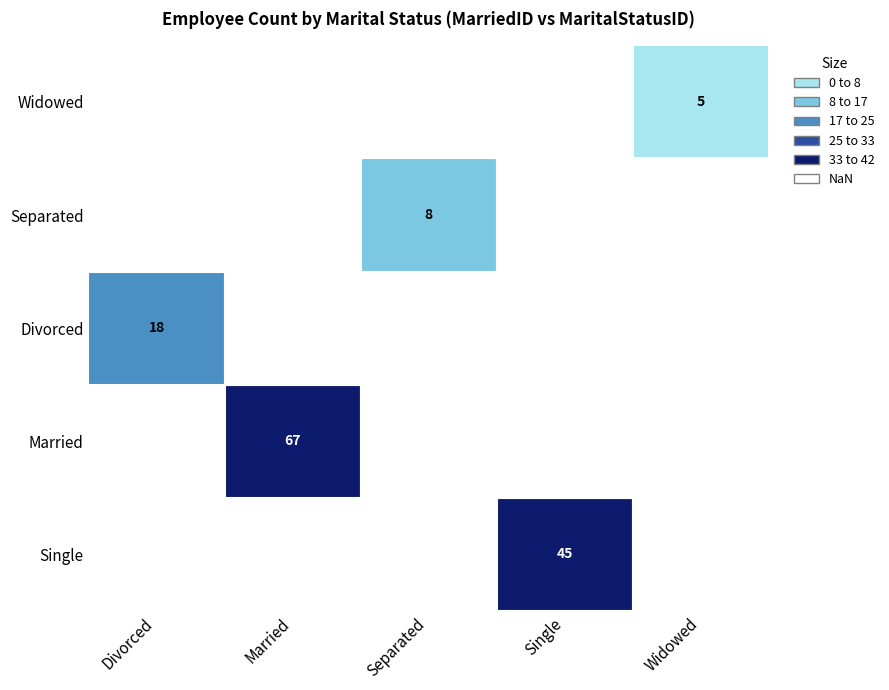

Which series has the largest total across all categories?

Married